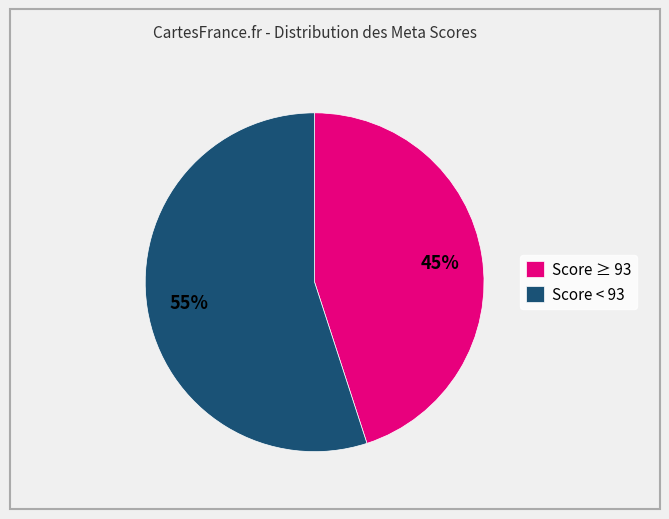

Do Score < 93 and Score ≥ 93 together represent more than half of the pie?

Yes